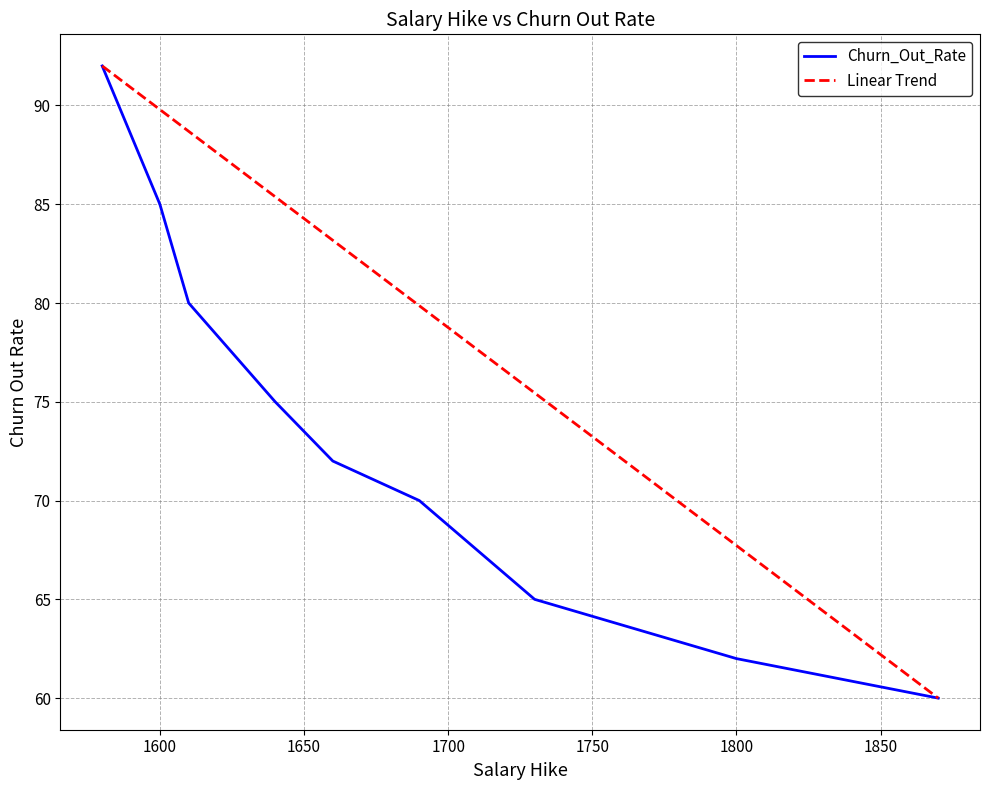

What is the maximum value for Churn_Out_Rate?

92